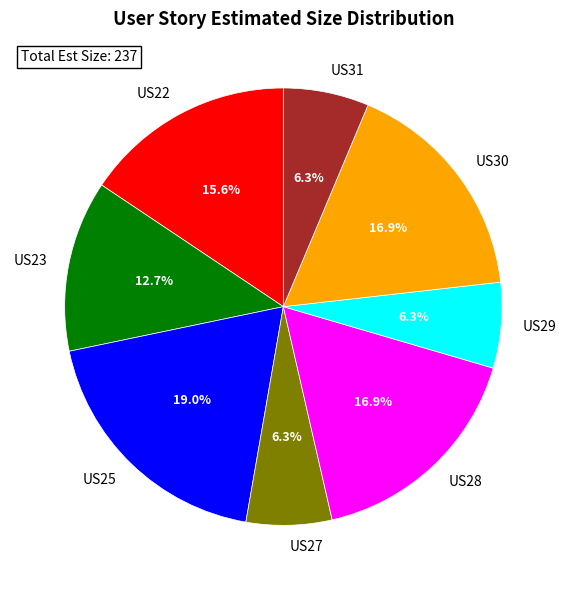

How many segments does this pie chart have?

8